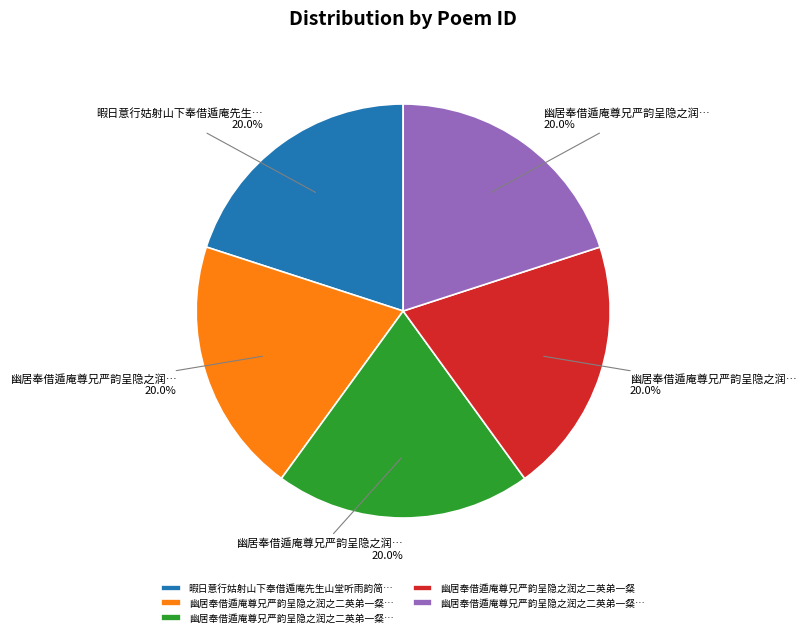

Does any single category account for the majority?

No